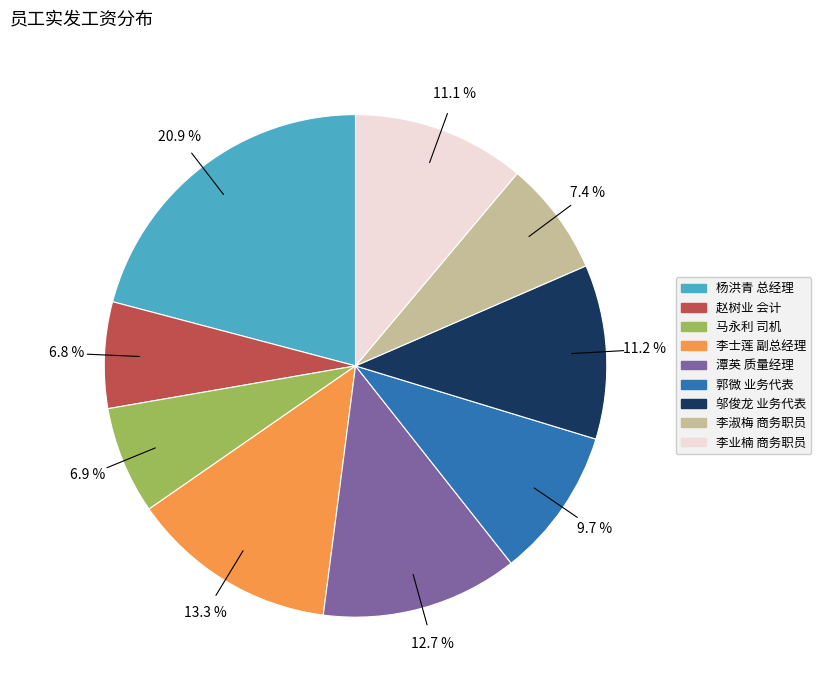

To the nearest percent, what is the average slice percentage?

11%